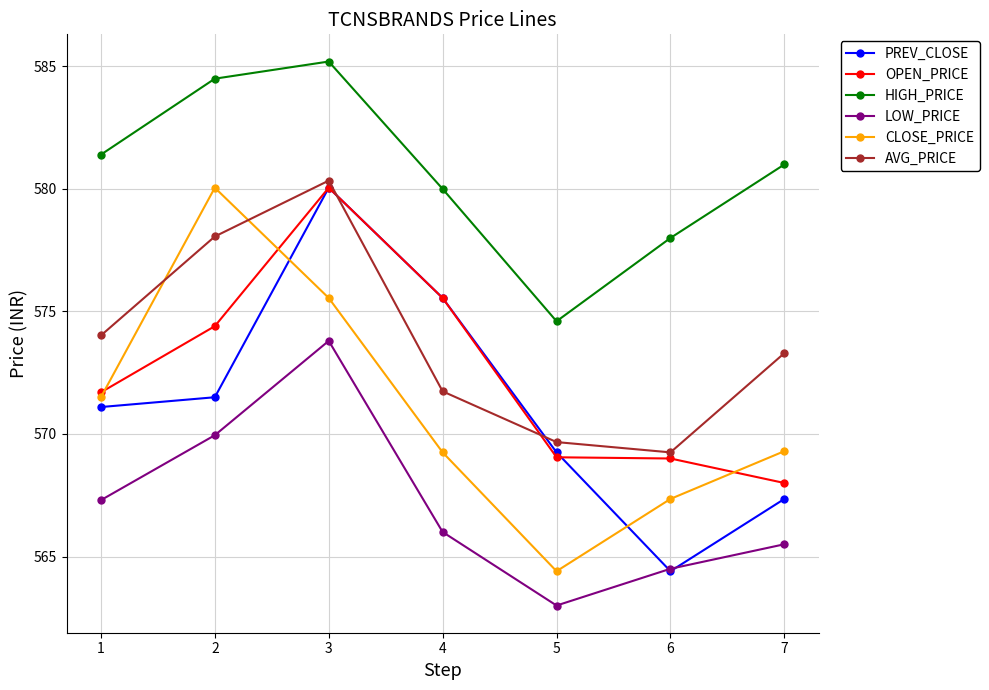

What are all the series names shown in the legend?

PREV_CLOSE, OPEN_PRICE, HIGH_PRICE, LOW_PRICE, CLOSE_PRICE, AVG_PRICE